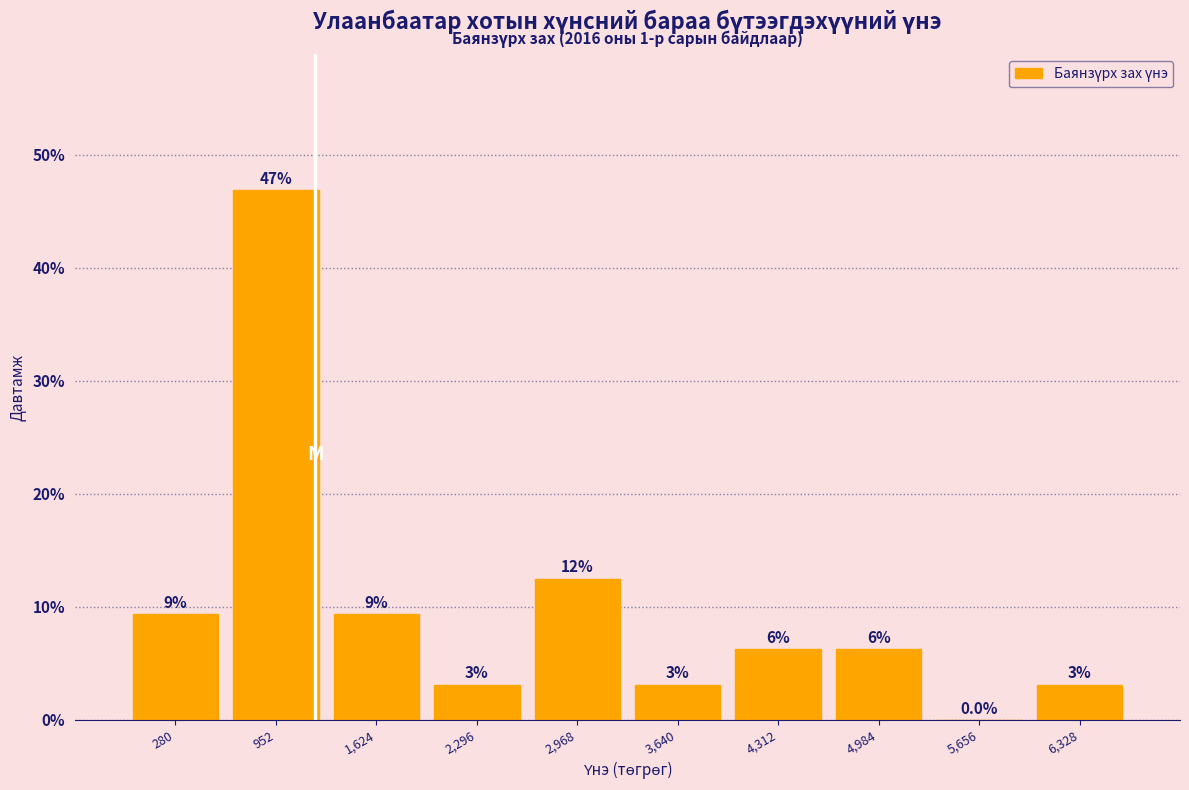

Are the bars horizontal?

No